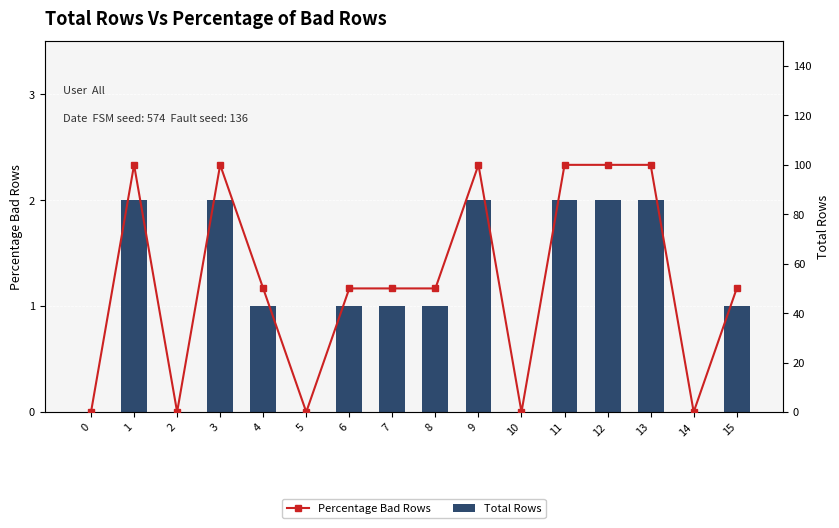

What is the total value across all series at 3?

102